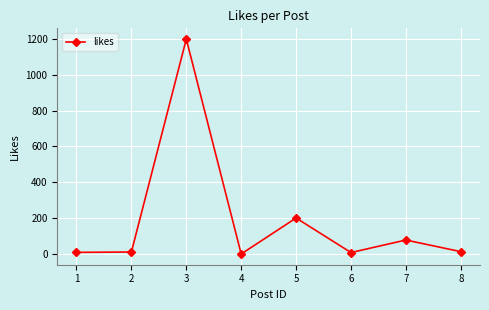

What is the difference between the values at 3 and 2?

1190